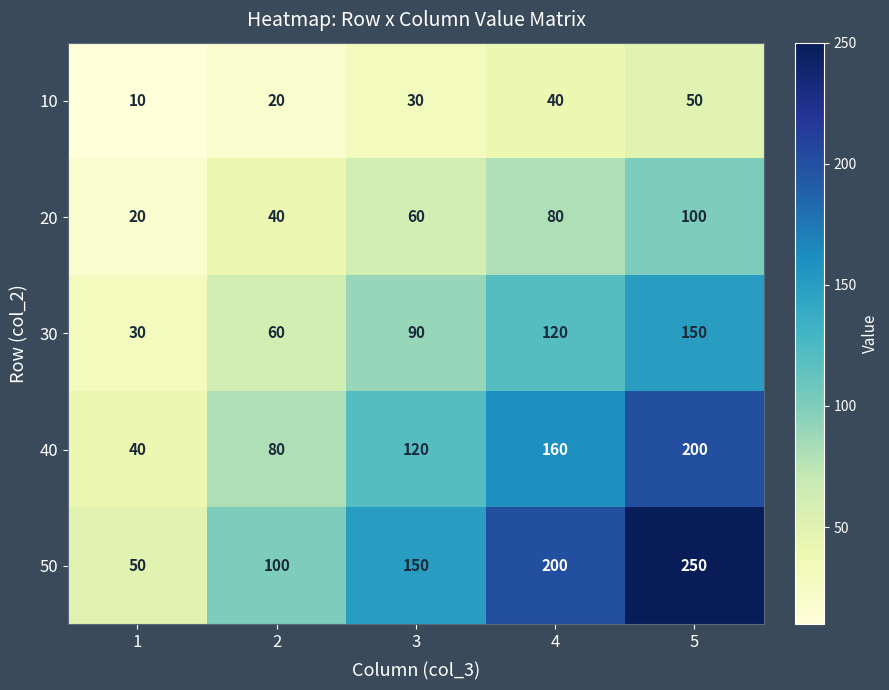

Between 2 and 5, which series saw the biggest shift?

50